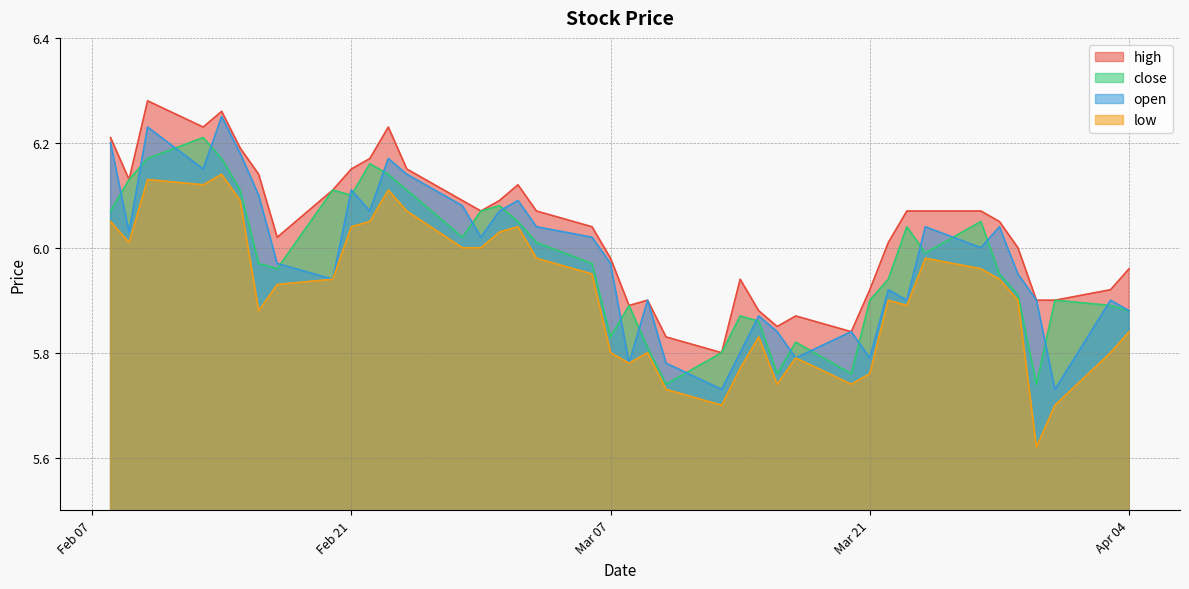

Rank the series by their maximum value, from lowest to highest.

low, close, open, high